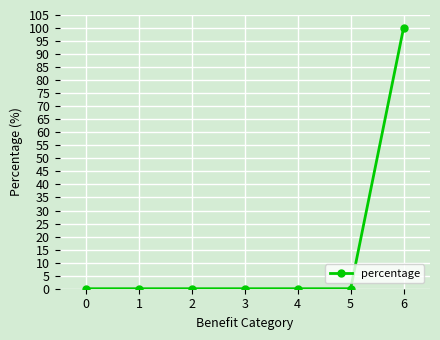

Count the number of data series in this chart.

1